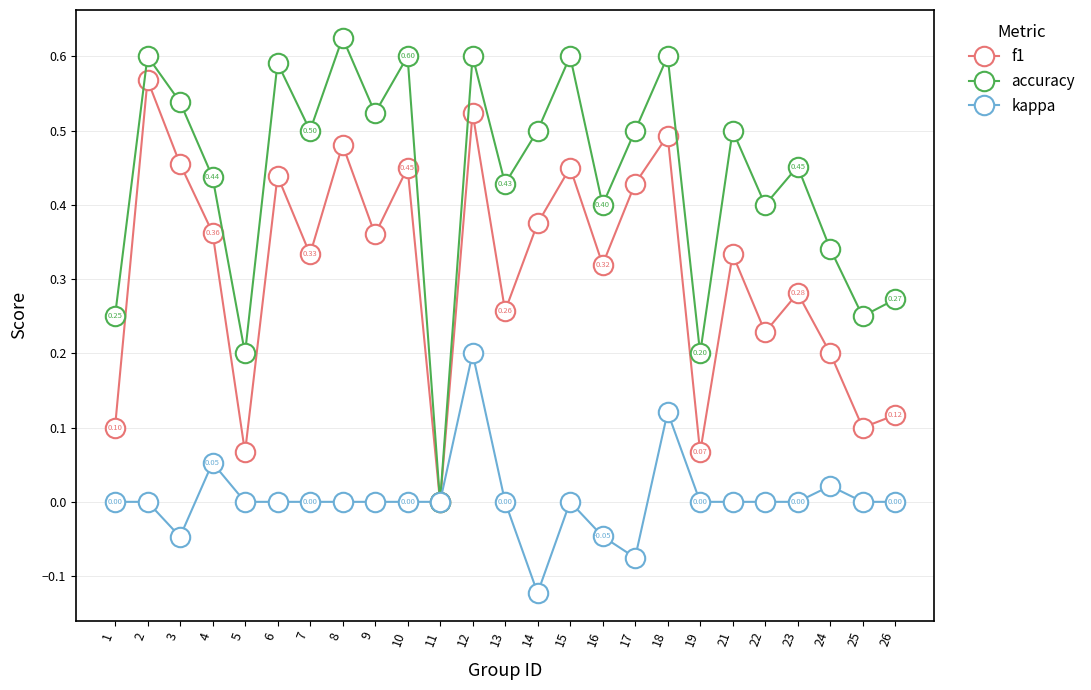

Which series has the largest range (max minus min)?

accuracy